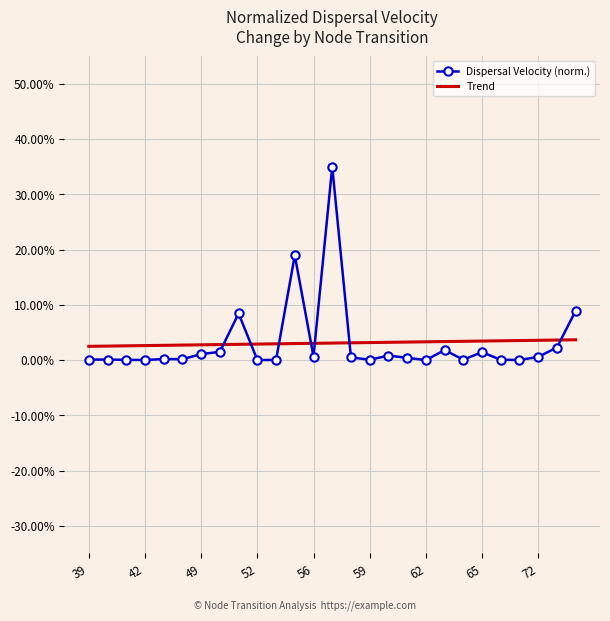

What are all the series names shown in the legend?

Dispersal Velocity (norm.), Trend